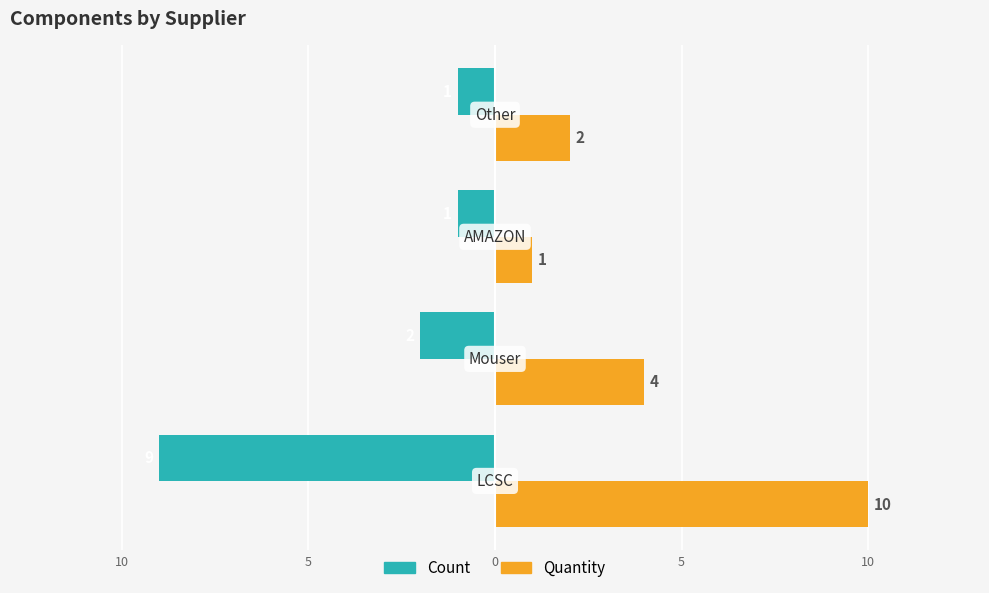

What are all the series names shown in the legend?

Count, Quantity